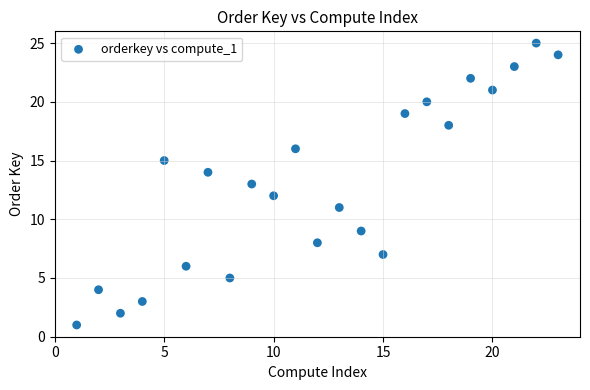

What is the range of X values (max minus min)?

22